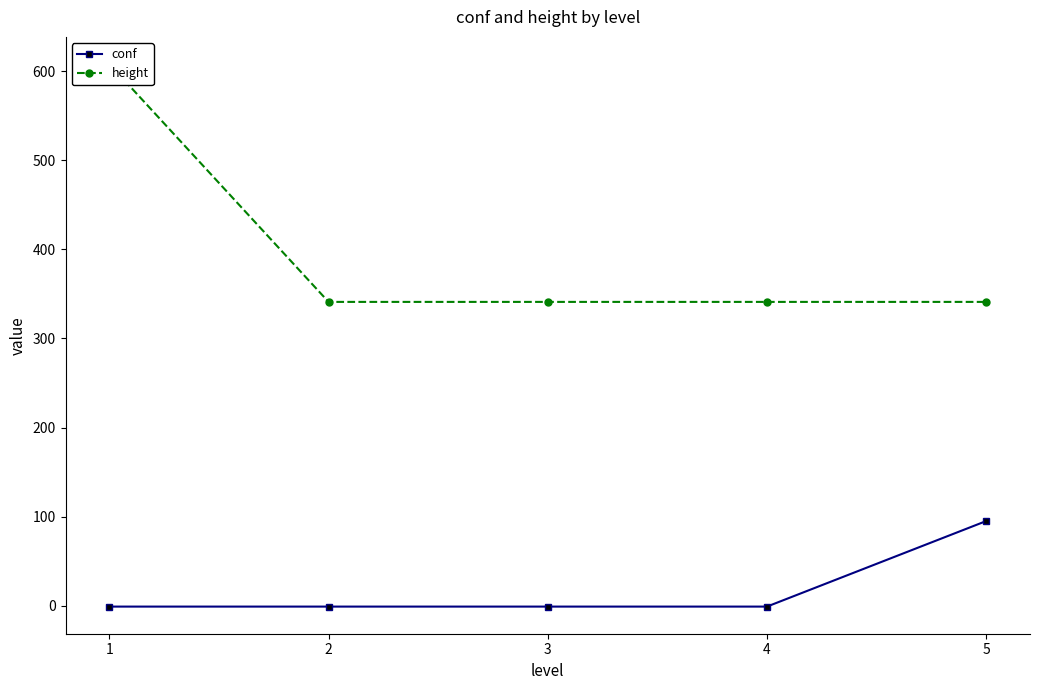

Read the height value at 3, to the nearest 50.

350